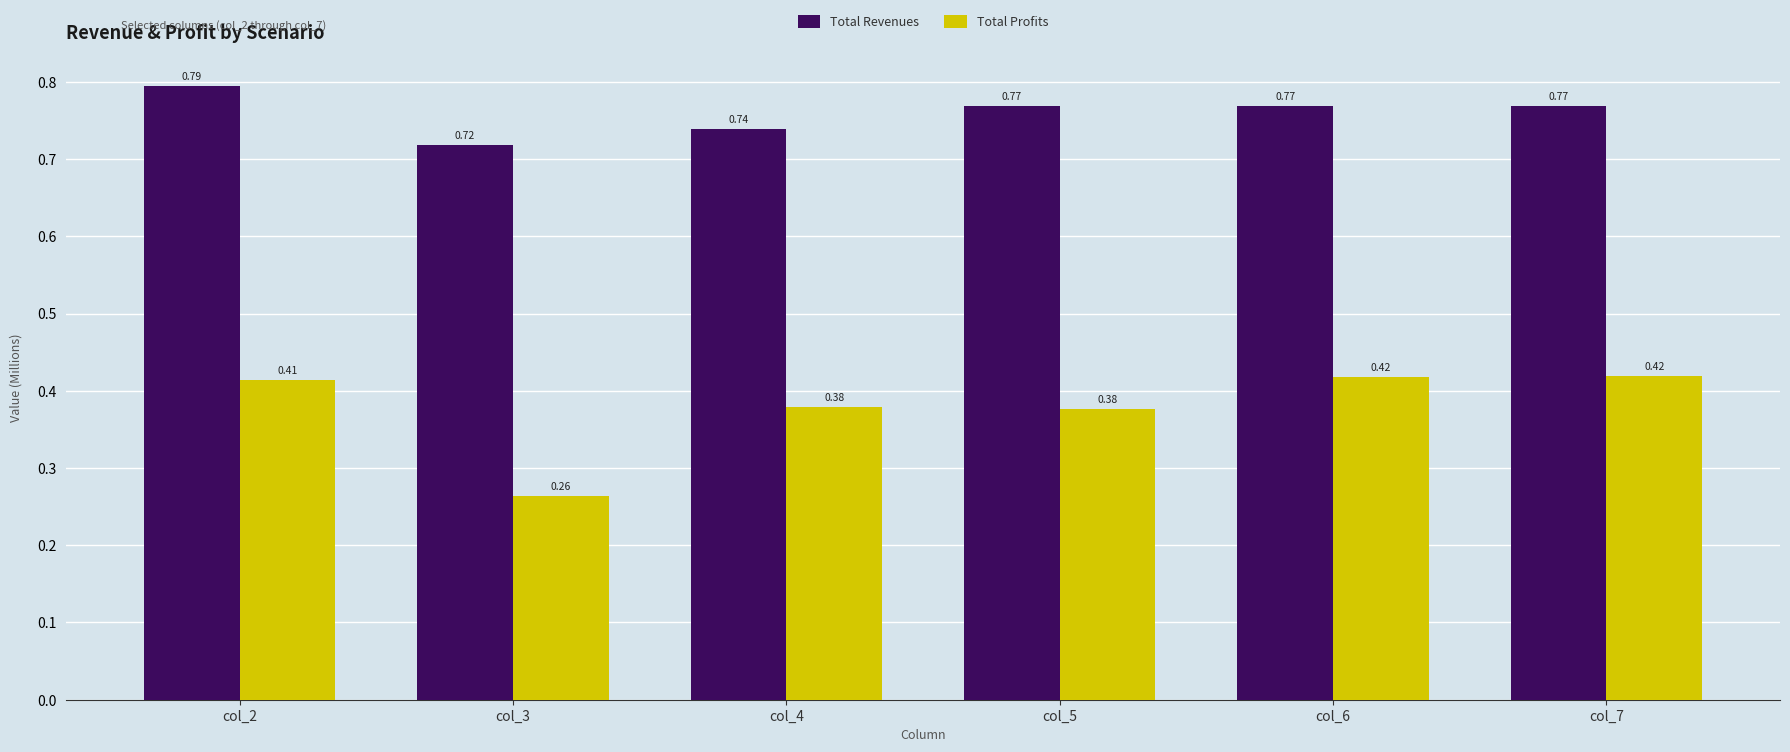

Which series changed the most between col_2 and col_4?

Total Revenues